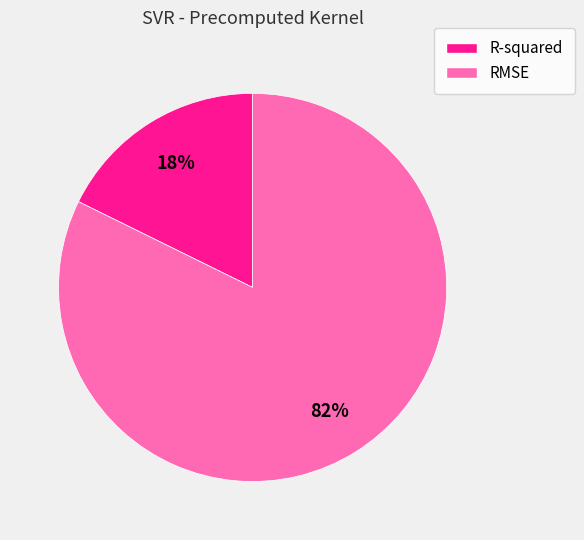

To the nearest percent, what is the average slice percentage?

50%